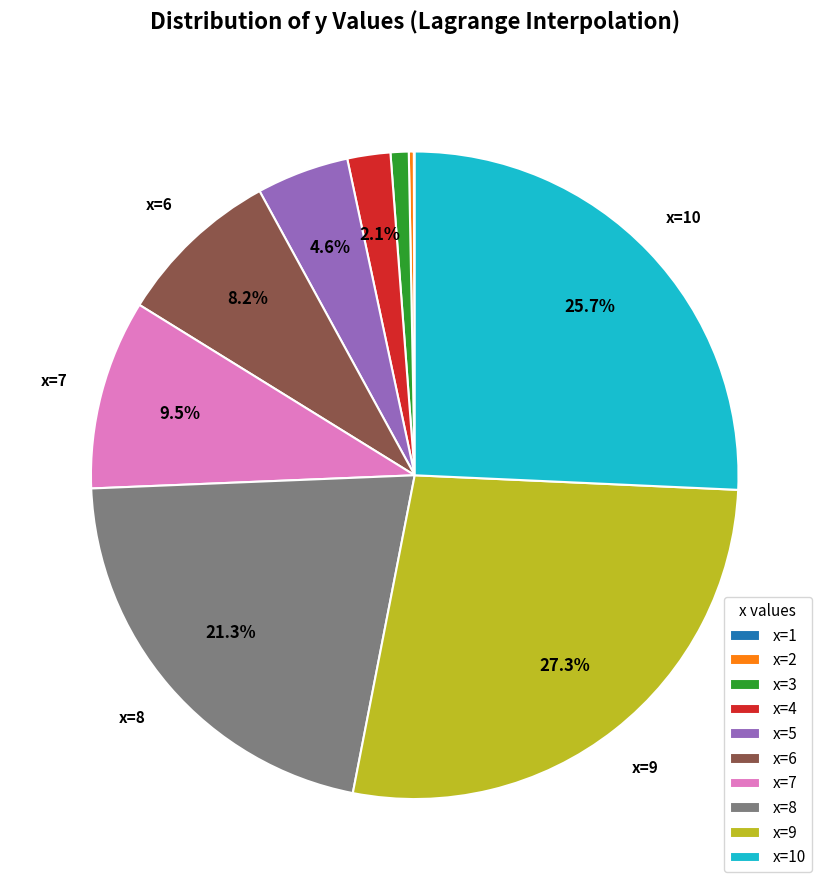

To the nearest percent, what portion does x=8 represent?

21%